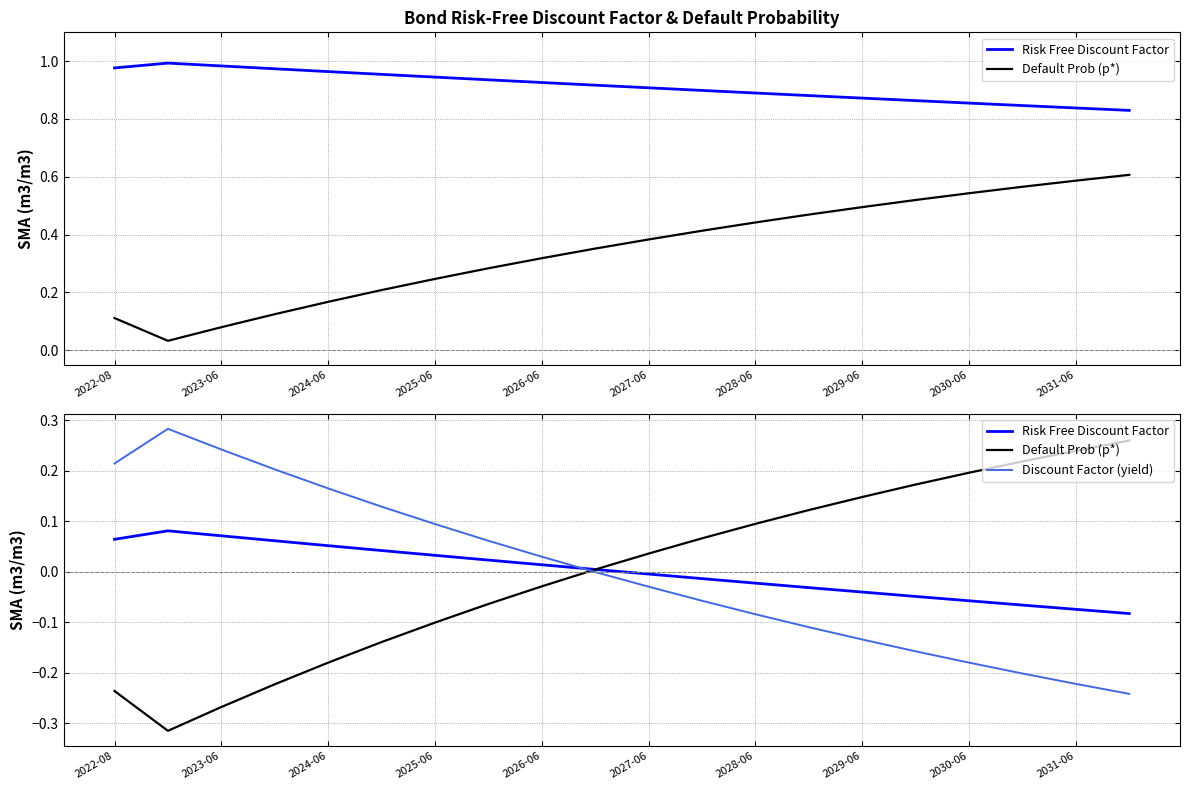

True or false: Risk Free Discount Factor has a value of -0.0 at 2028-06.

True